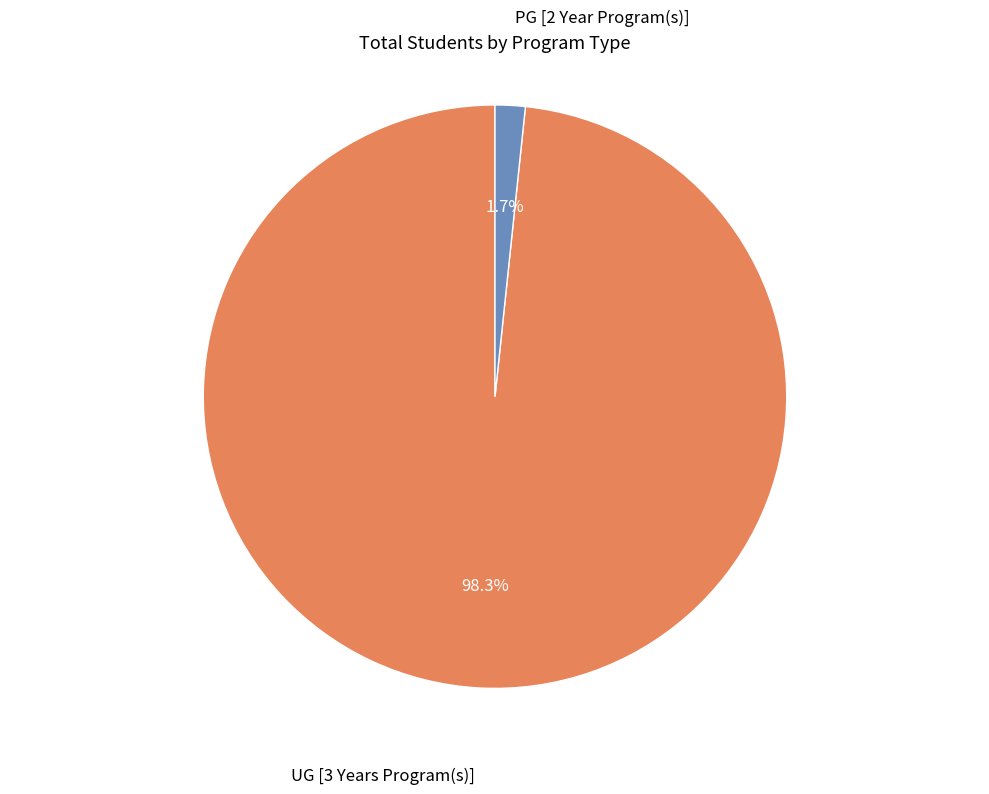

Which category has the biggest portion of the pie?

UG [3 Years Program(s)]